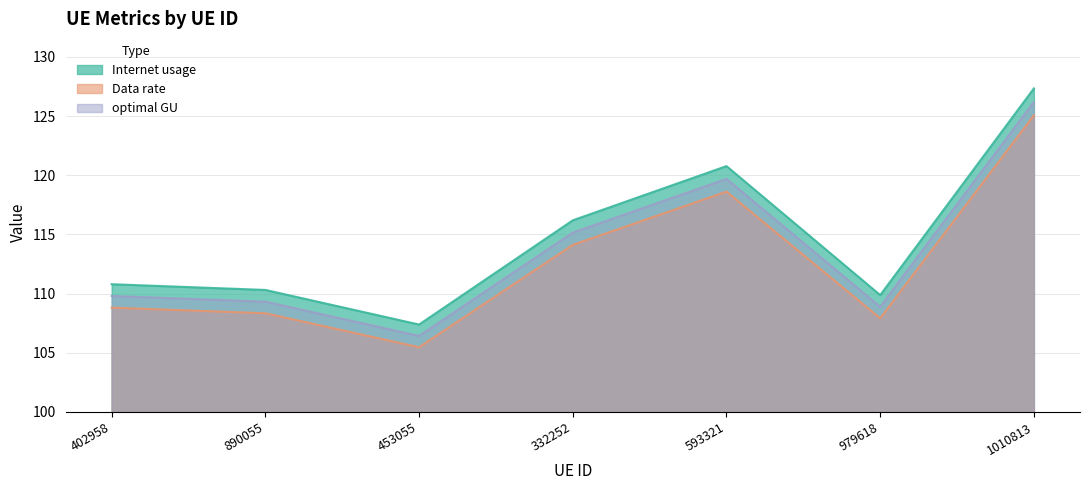

At which label does Data rate first exceed 108?

402958